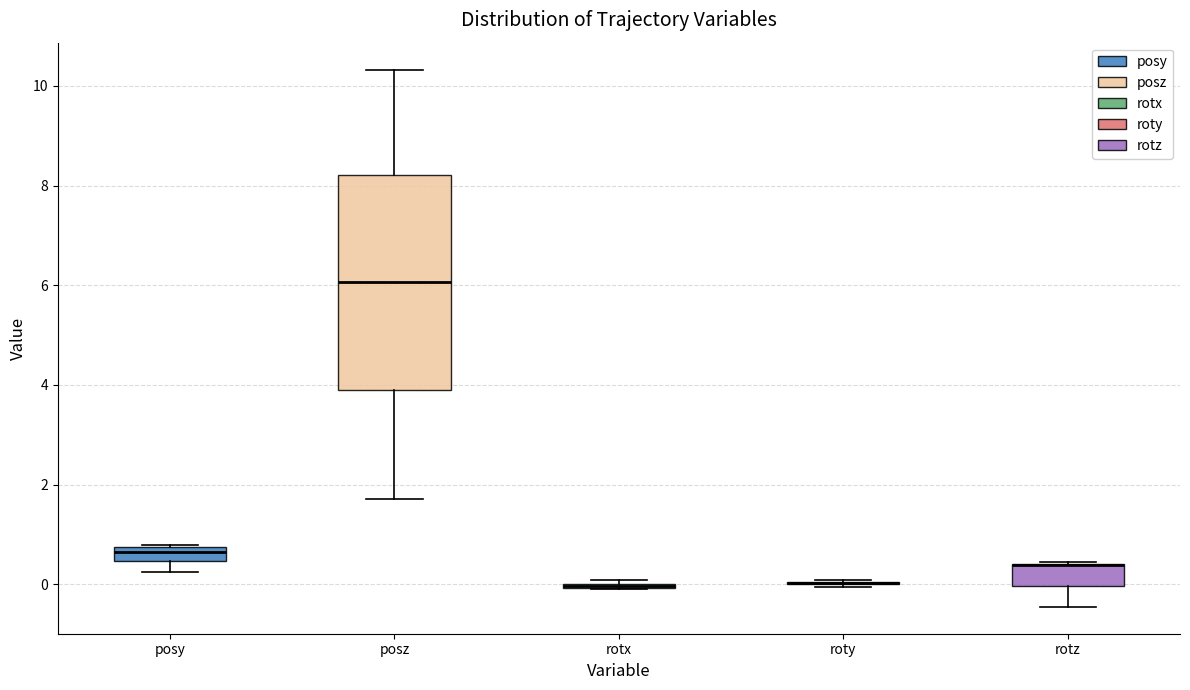

Which box is the tallest, from its lower edge to its upper edge?

posz